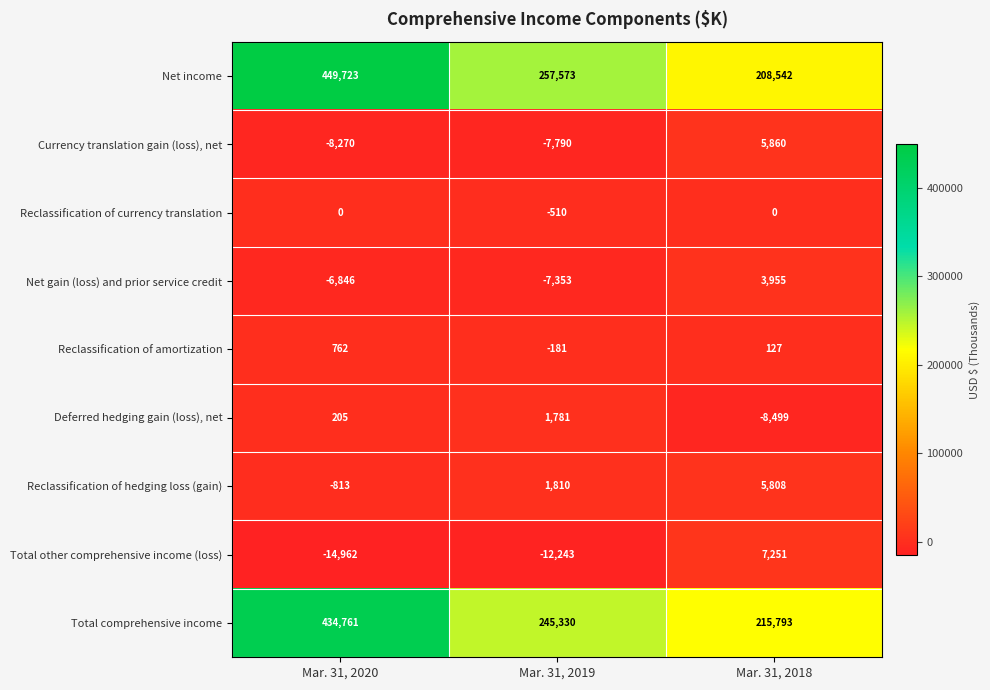

At Mar. 31, 2019, list the series in order from smallest to largest.

Total other comprehensive income (loss), Currency translation gain (loss), net, Net gain (loss) and prior service credit, Reclassification of currency translation, Reclassification of amortization, Deferred hedging gain (loss), net, Reclassification of hedging loss (gain), Total comprehensive income, Net income